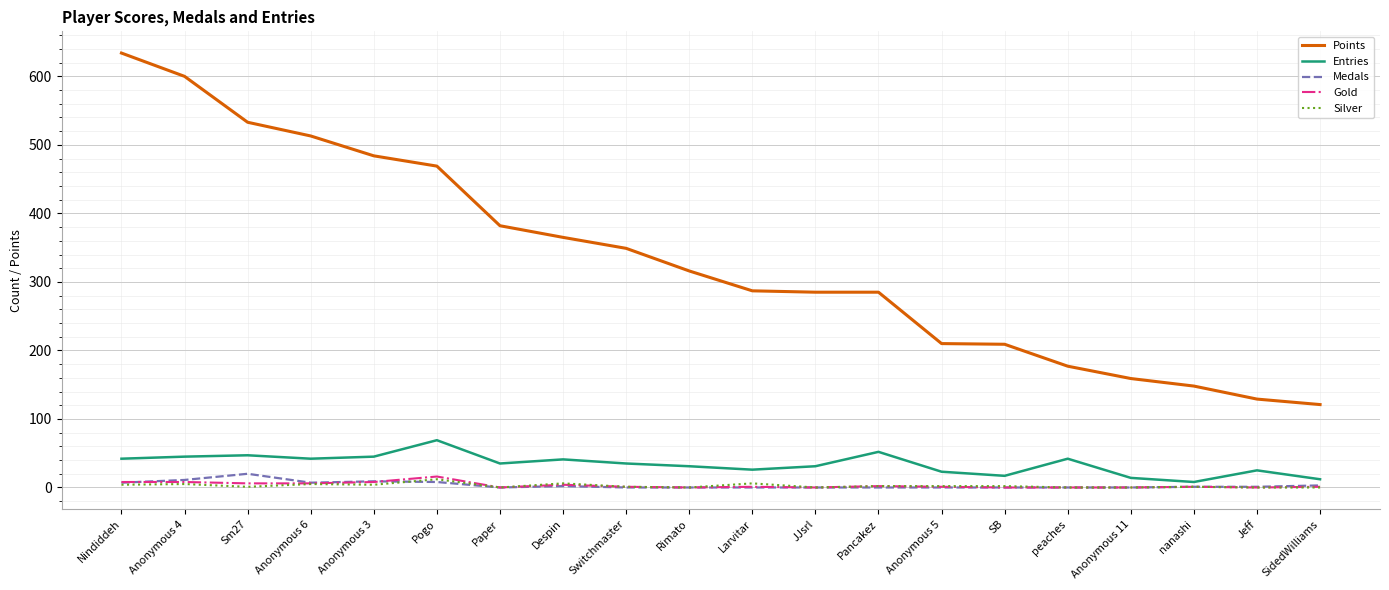

True or false: Points and Gold cross at least once.

False